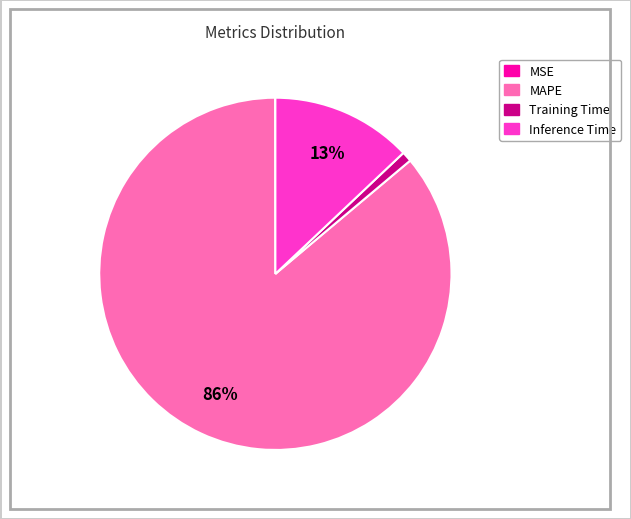

True or false: Inference Time accounts for 13% of the total.

True